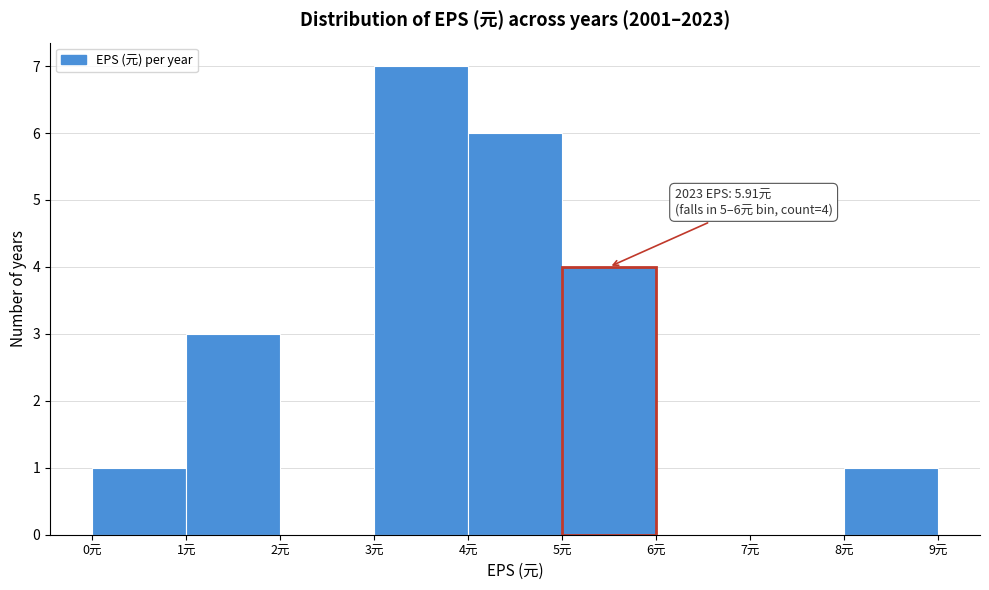

Over which range of the x-axis is the bar tallest?

3 to 4